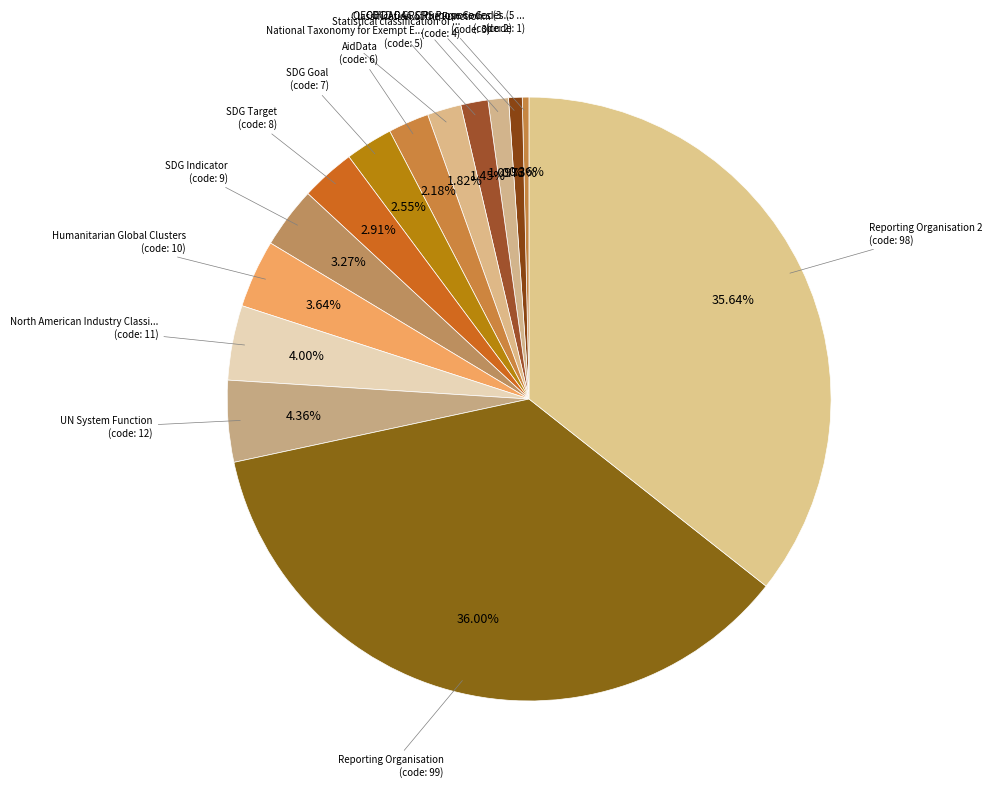

How many slices are in this pie chart?

14